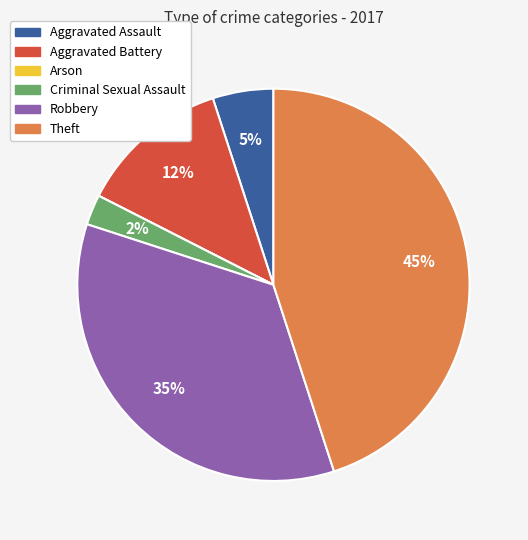

True or false: Aggravated Assault accounts for 19% of the total.

False